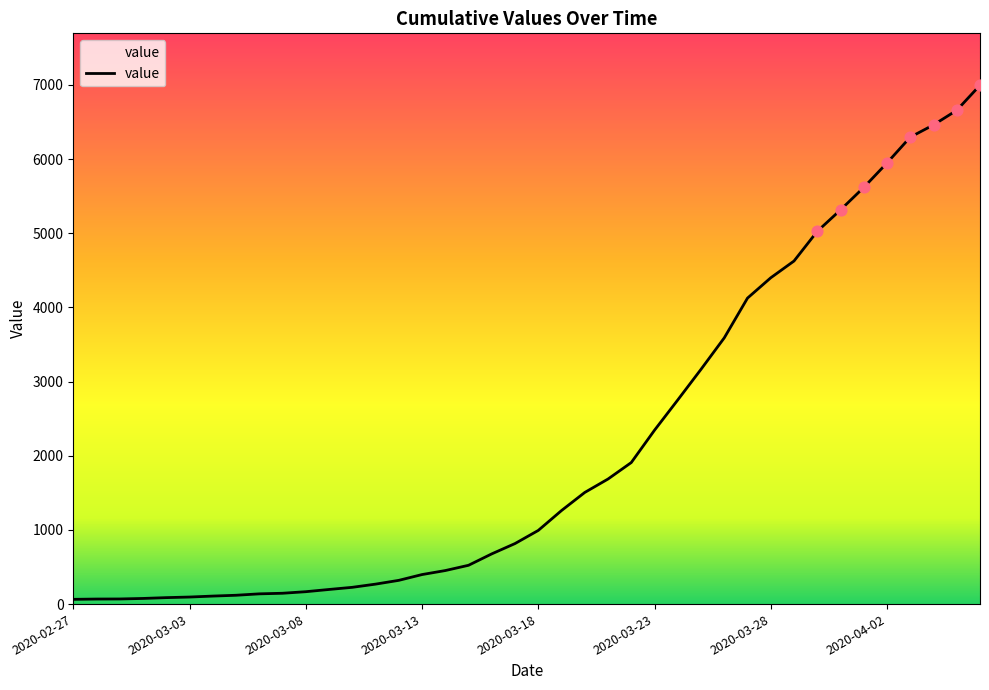

What is the maximum value shown in the chart?

6995